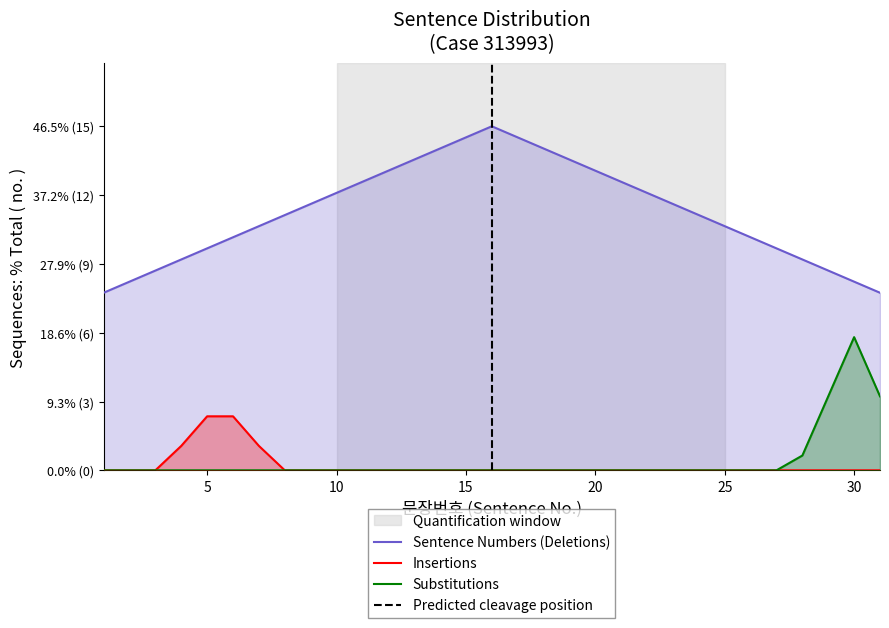

What is the minimum value shown in the chart?

1